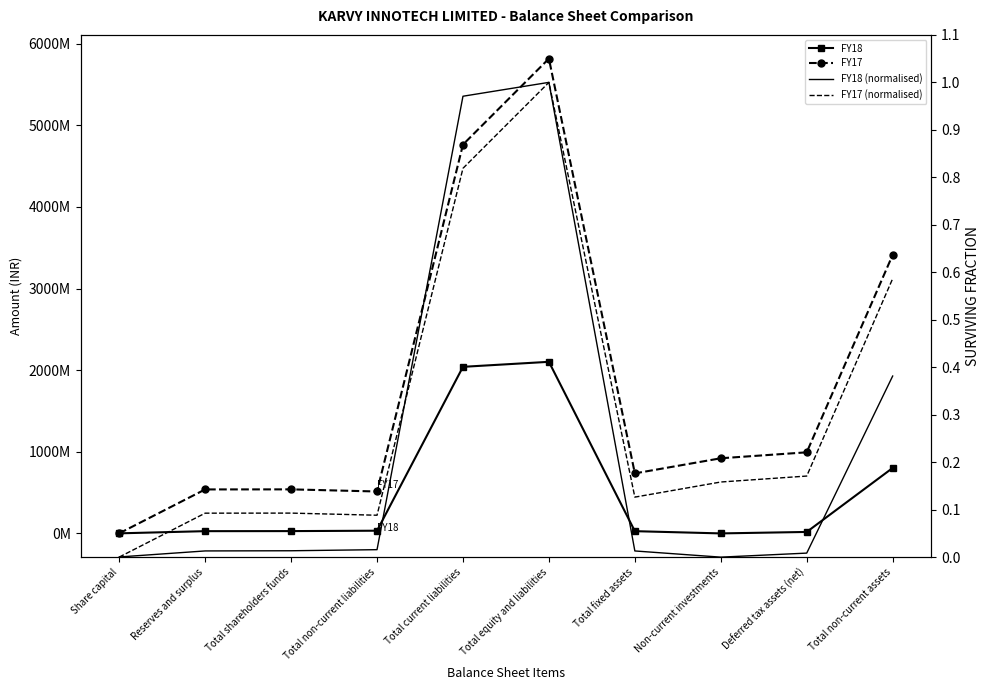

Rank the categories by FY17 (normalised) value from highest to lowest.

Total equity and liabilities, Total current liabilities, Total non-current assets, Deferred tax assets (net), Non-current investments, Total fixed assets, Total shareholders funds, Reserves and surplus, Total non-current liabilities, Share capital